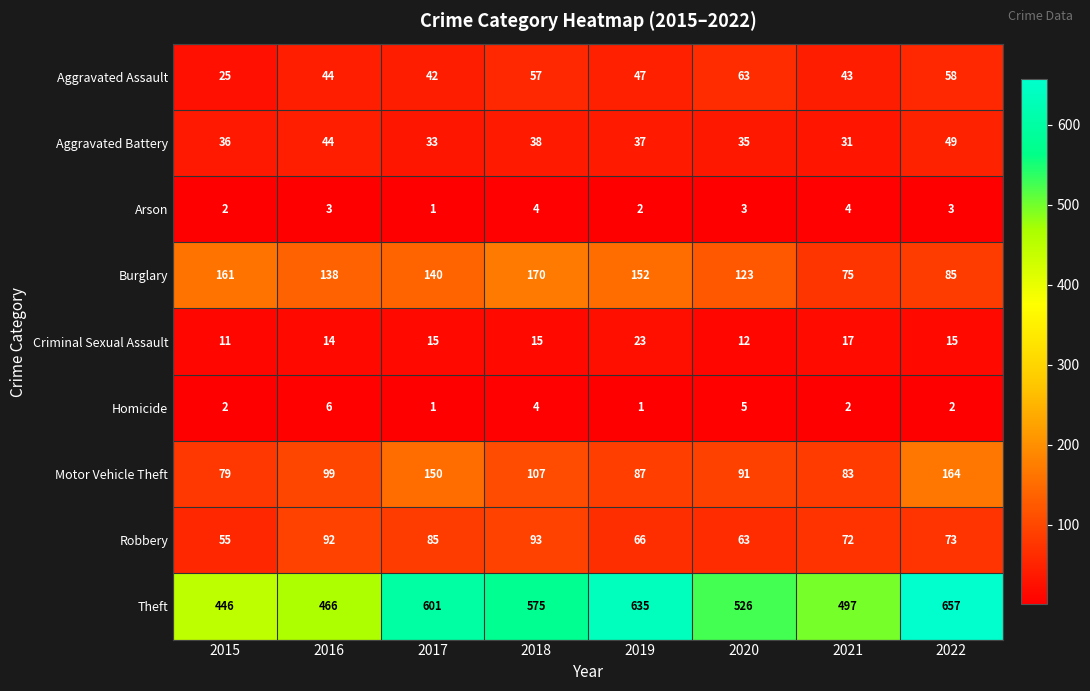

How many categories are shown in the chart?

8